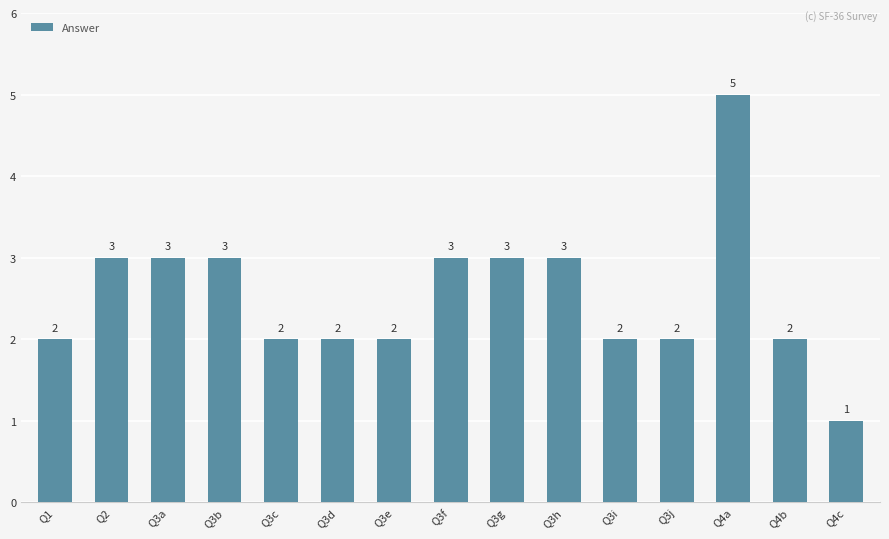

What is the difference between the maximum and second lowest values?

3